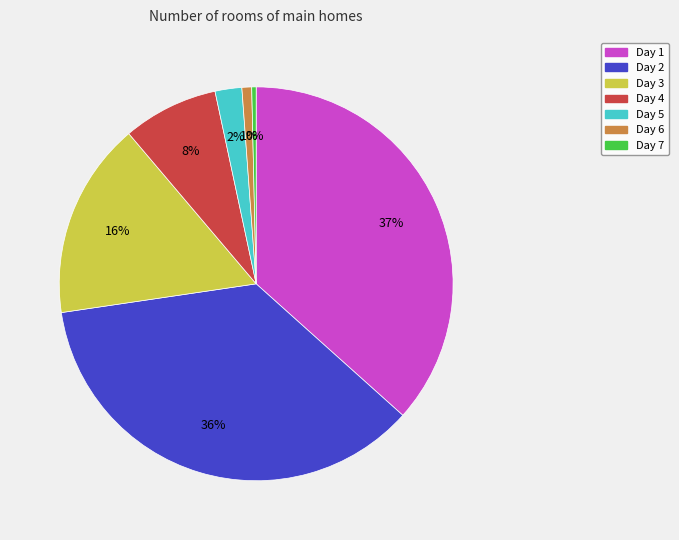

To the nearest percent, what is the average slice percentage?

14%